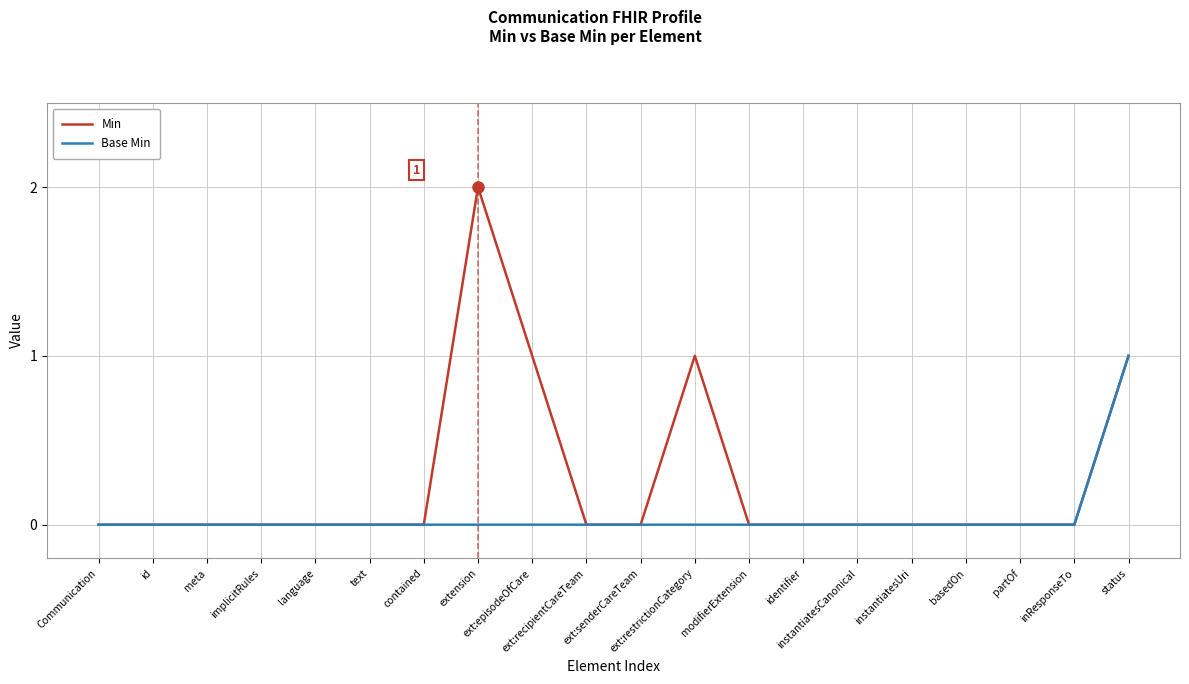

Which series has the largest total across all categories?

Min